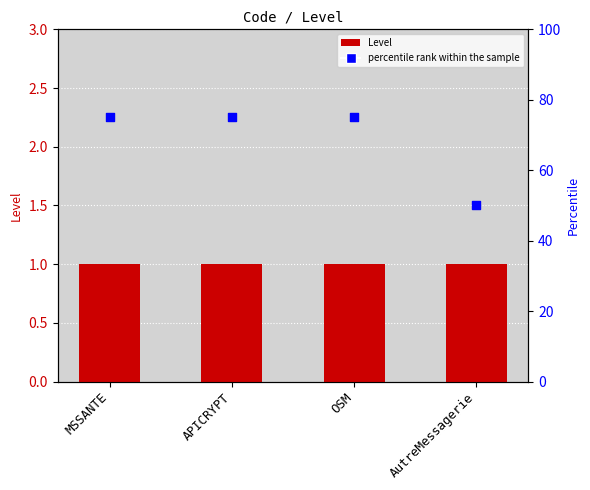

Which series contains the lowest Y value?

Level